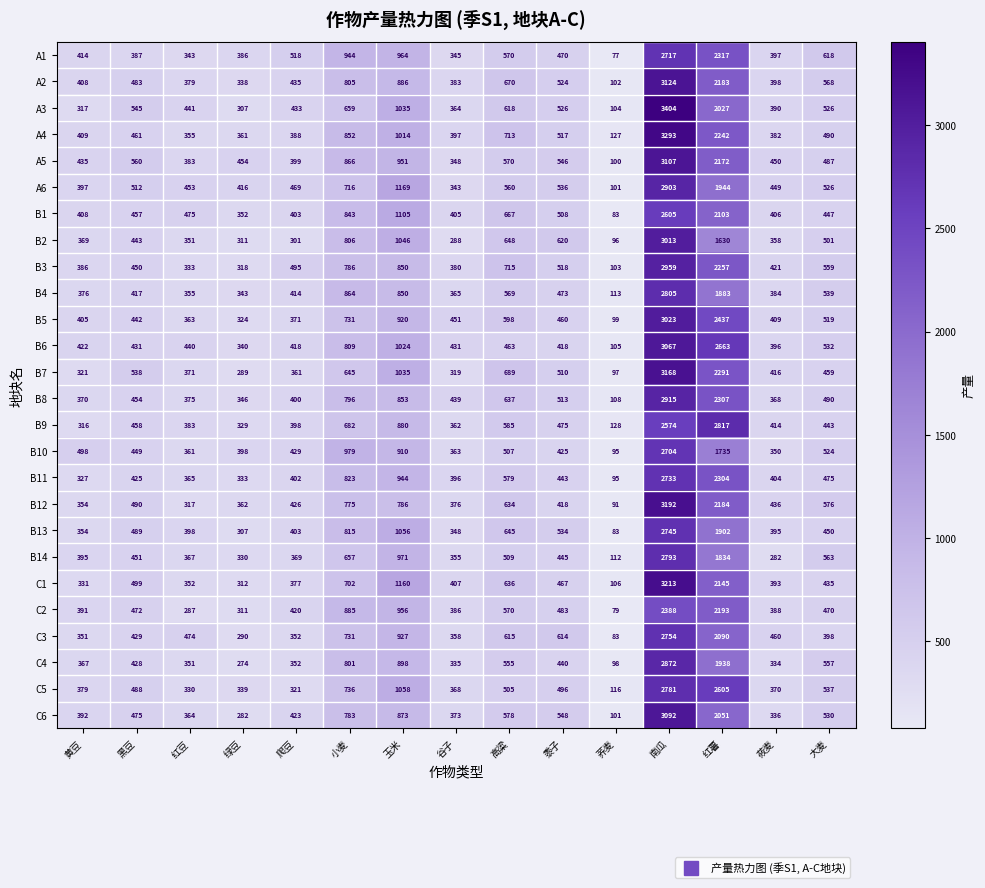

What is the lowest value of the B6 series?

105